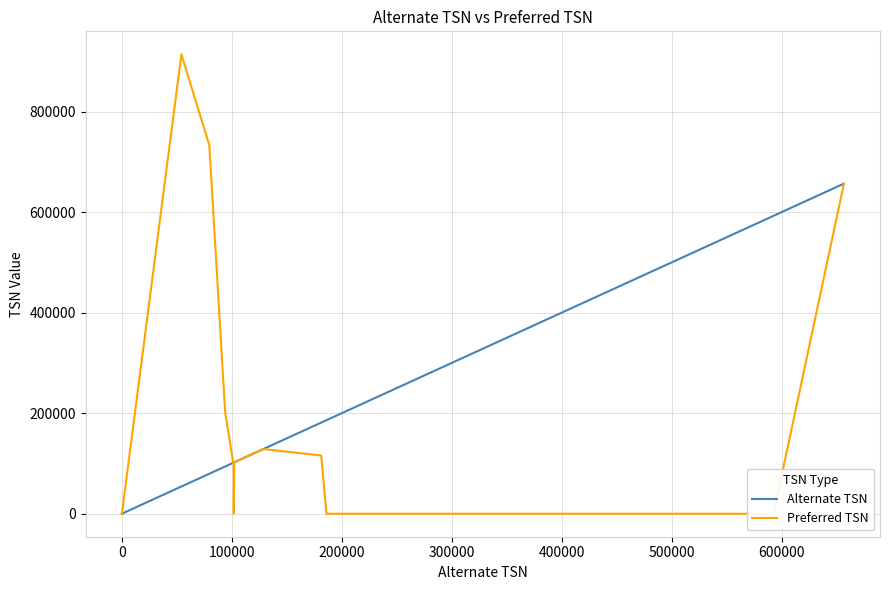

Rank the series by their maximum value, from lowest to highest.

Alternate TSN, Preferred TSN